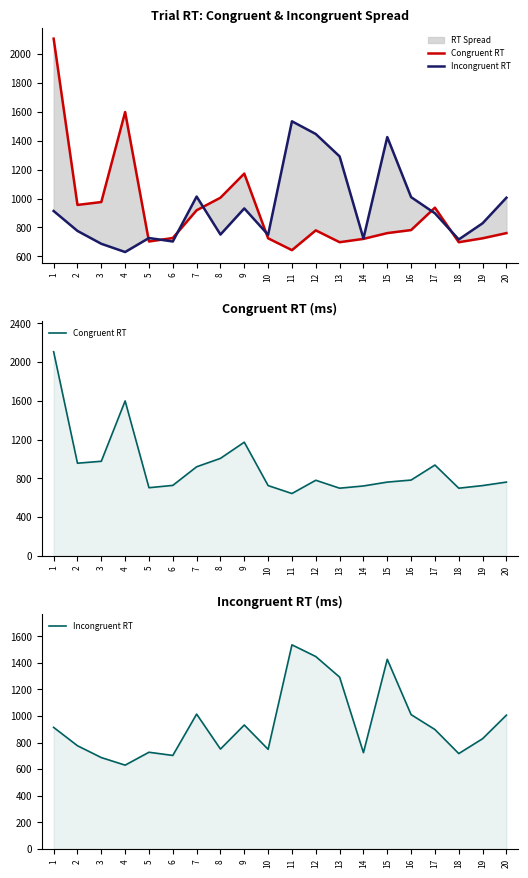

What is the sum of the Incongruent RT values at 10 and 6?

1452